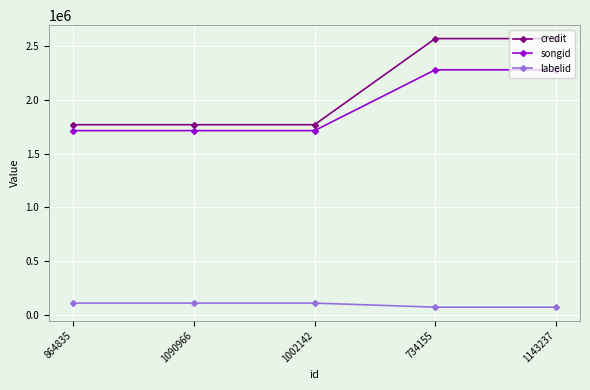

What is the average value of the songid series?

1940079